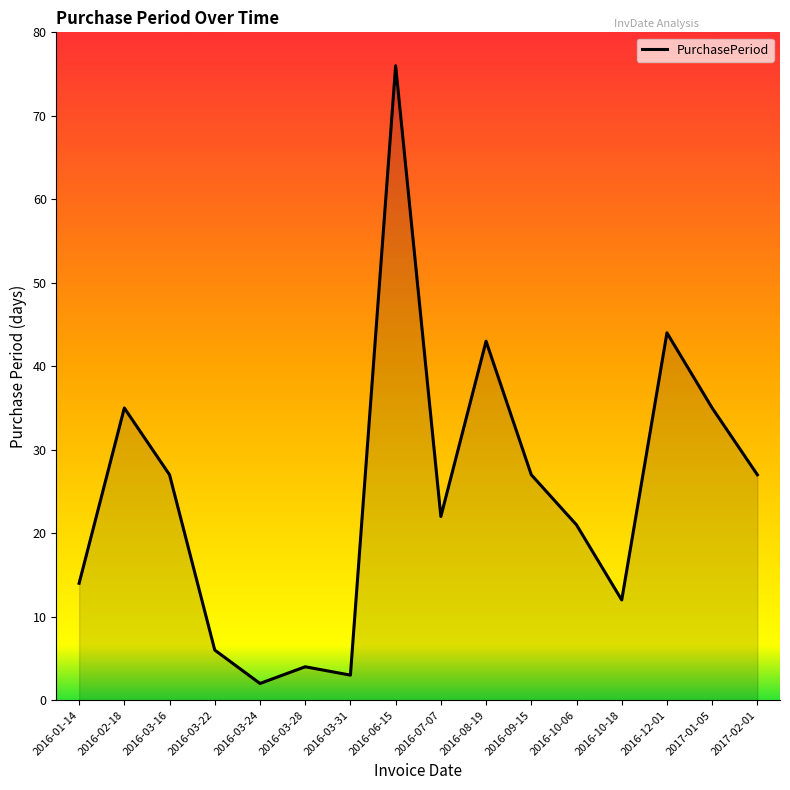

Which category has the highest value across all series?

2016-06-15